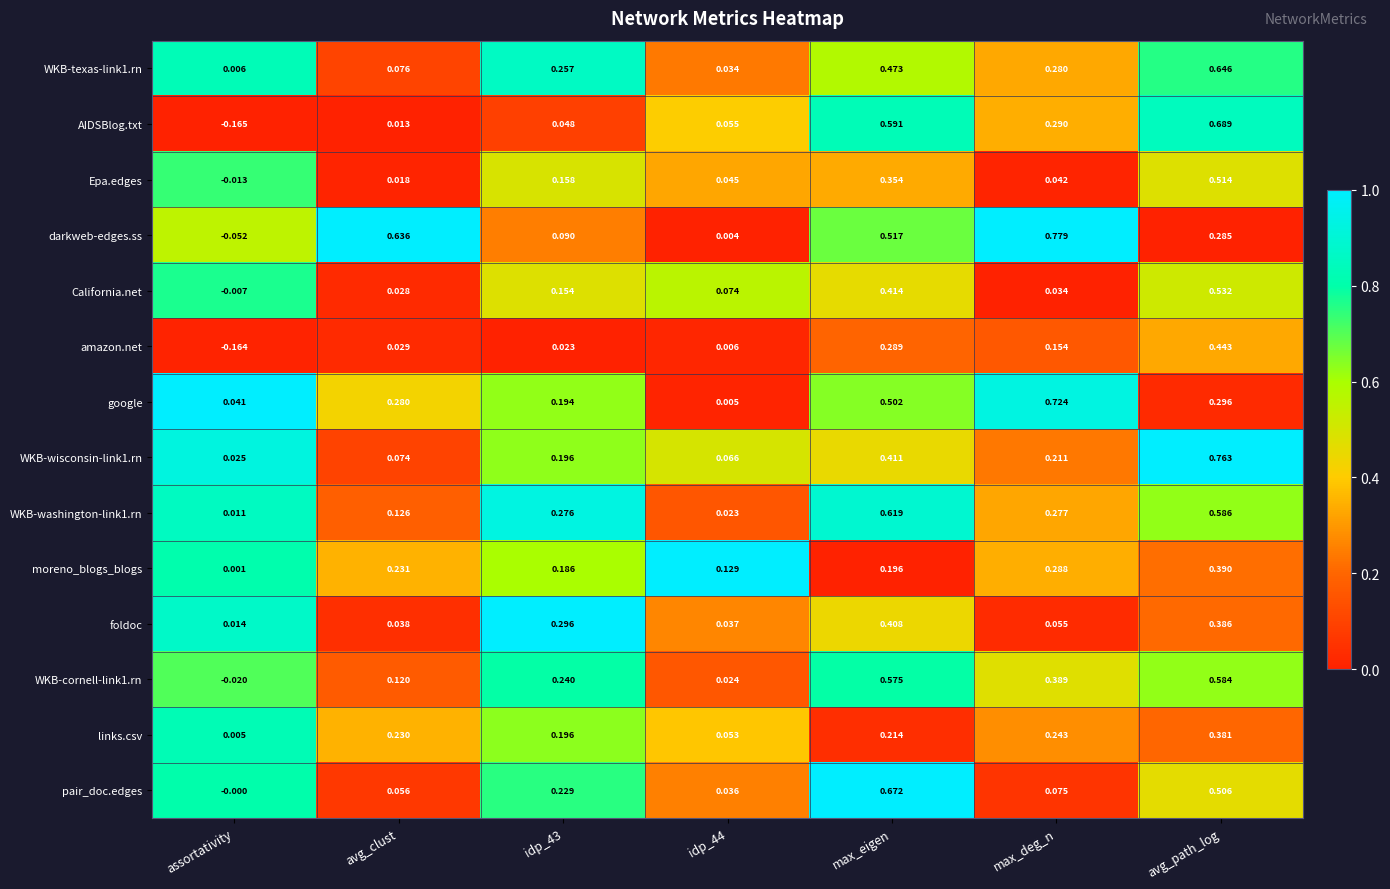

Which series has the largest range (max minus min)?

AIDSBlog.txt